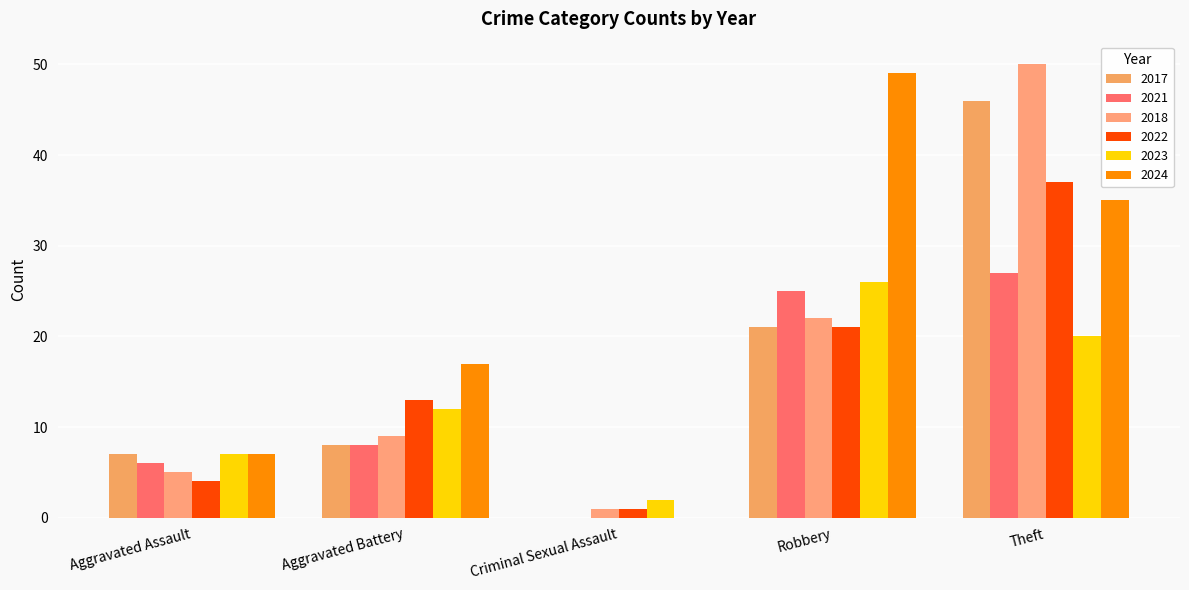

How many data points does each series have?

5